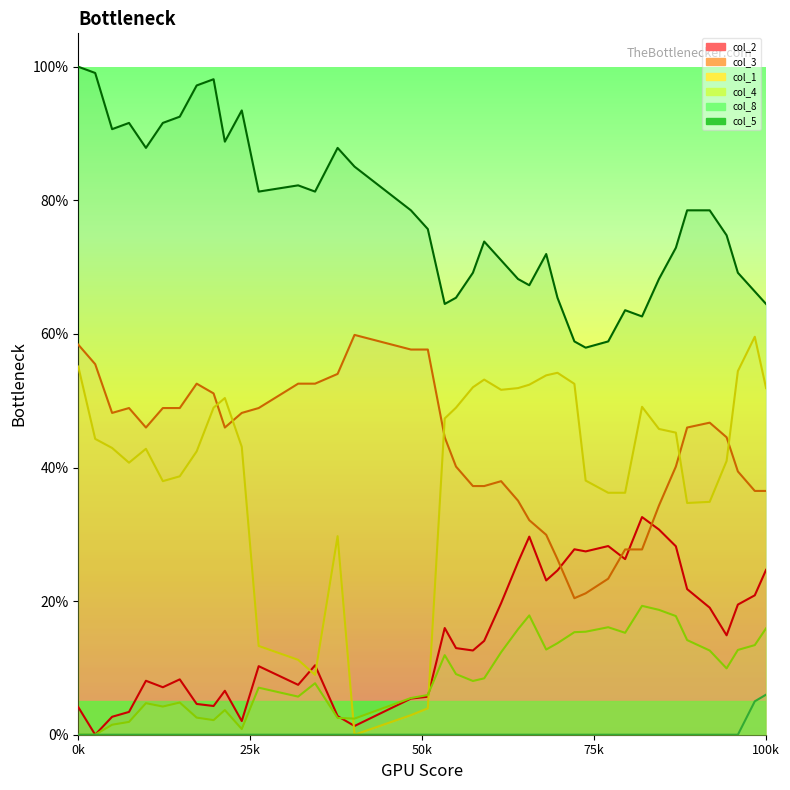

How many interior local peaks does the col_4 series have?

9